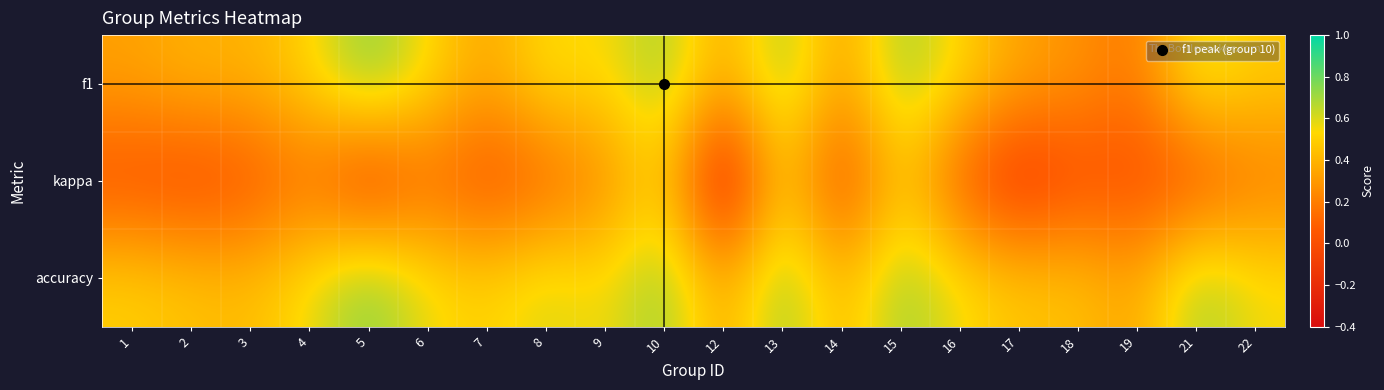

At how many categories does at least one series exceed 0?

20